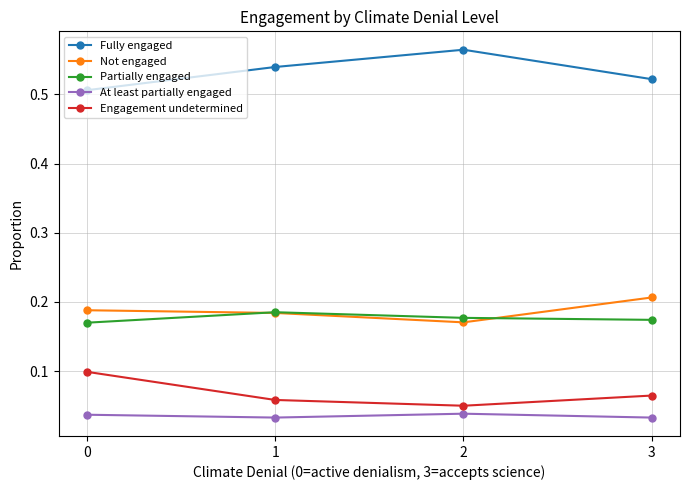

True or false: Partially engaged has a value of 0.3 at 2.

False